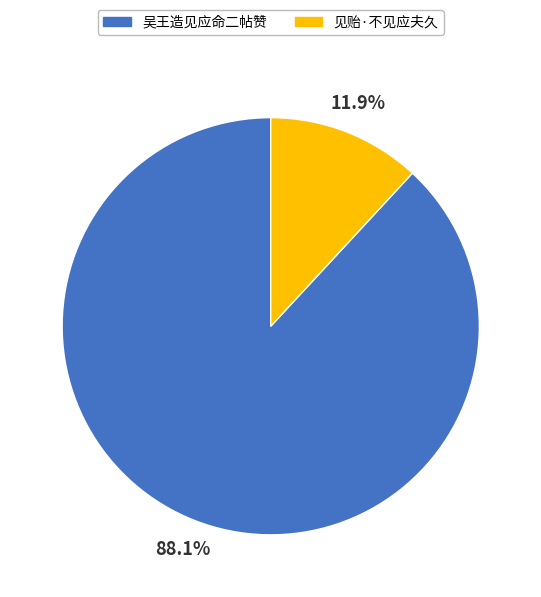

To the nearest percent, what portion does 吴王造见应命二帖赞 represent?

88%